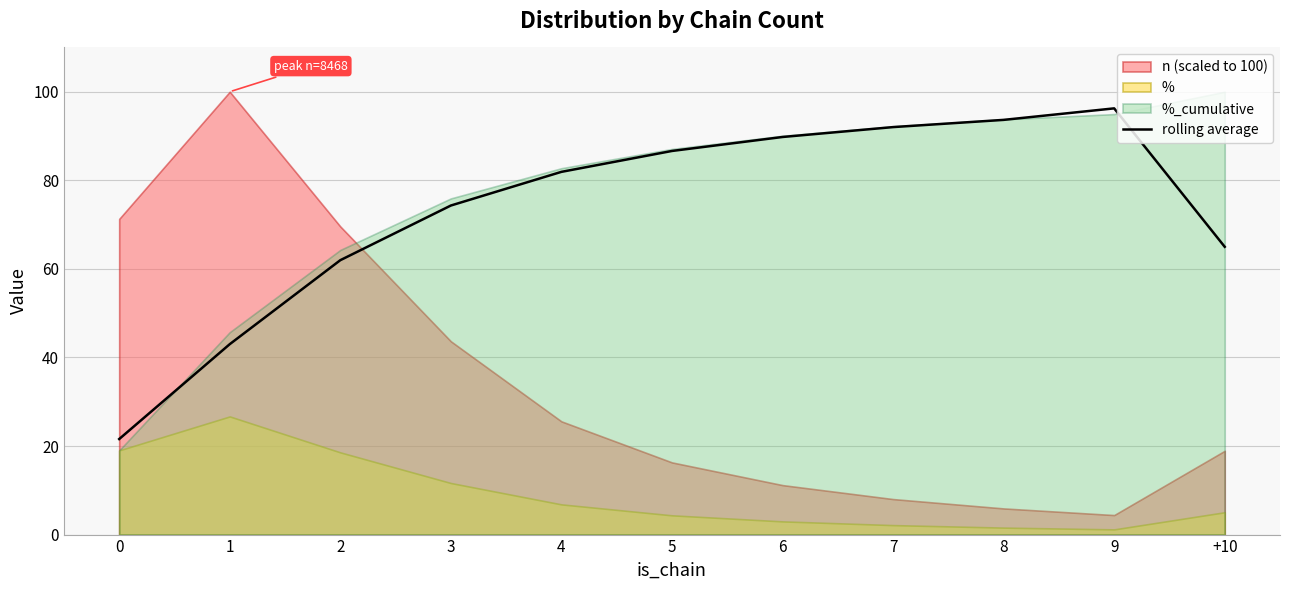

How many values exceed 81?

6